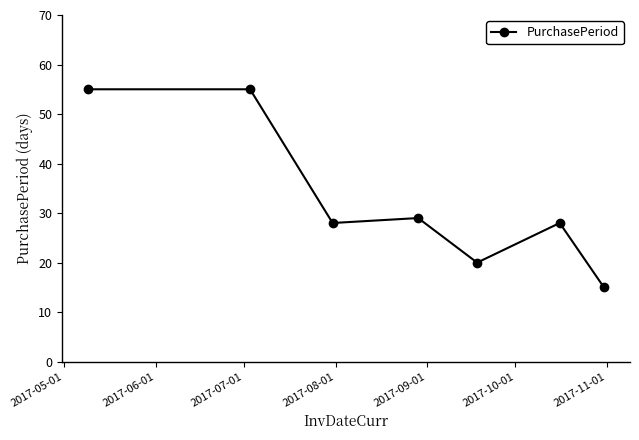

What is the sum of all values?

230